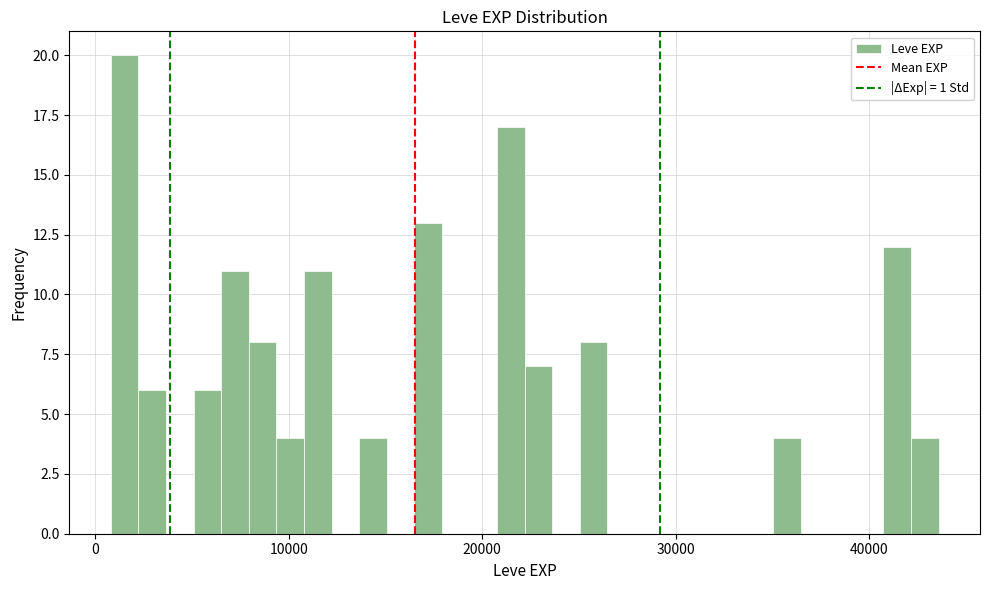

Around what value on the x-axis is the tallest bar? Give the approximate position of its centre, as read against the axis.

2000